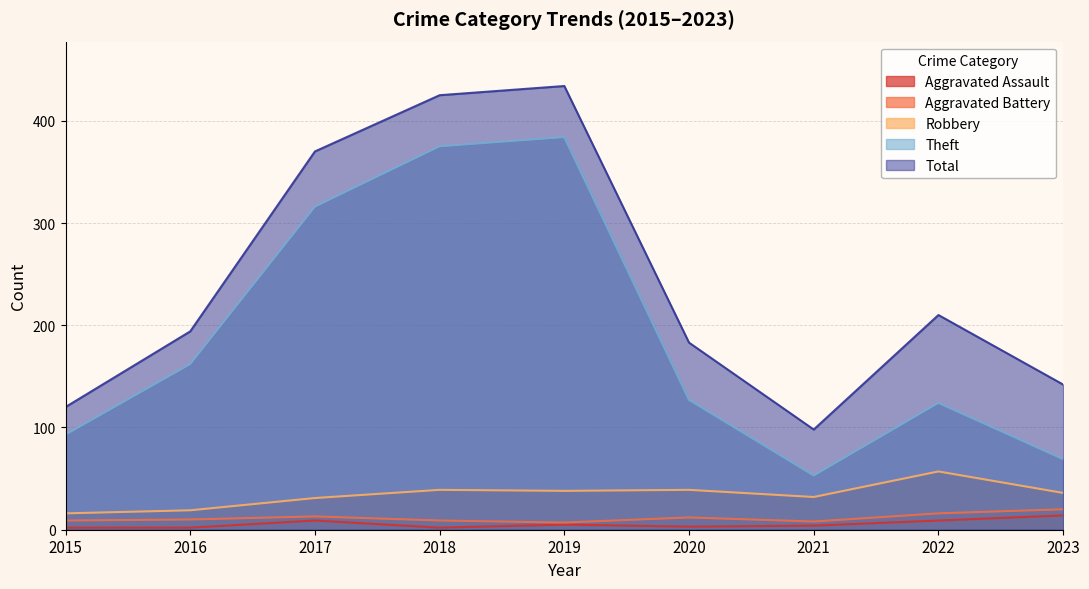

Which series has the widest spread of values?

Total